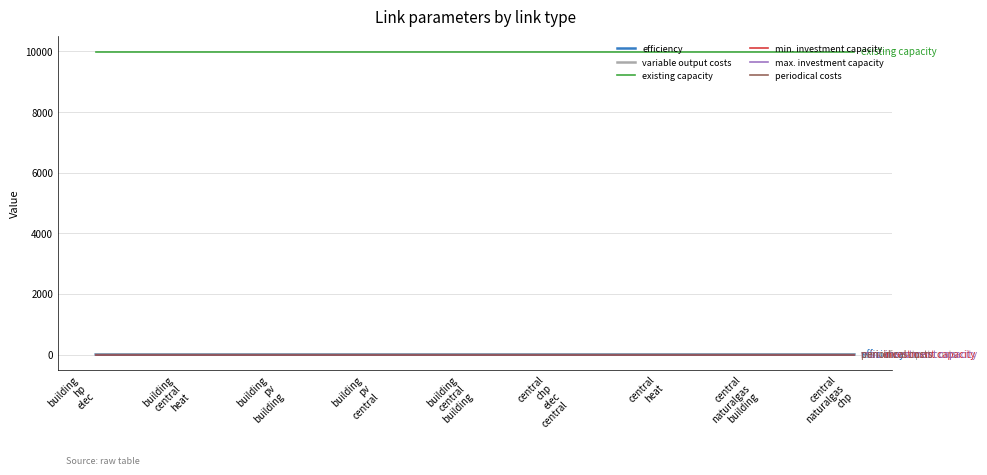

What is the value of the existing capacity point at the 8th from the left?

9999.0